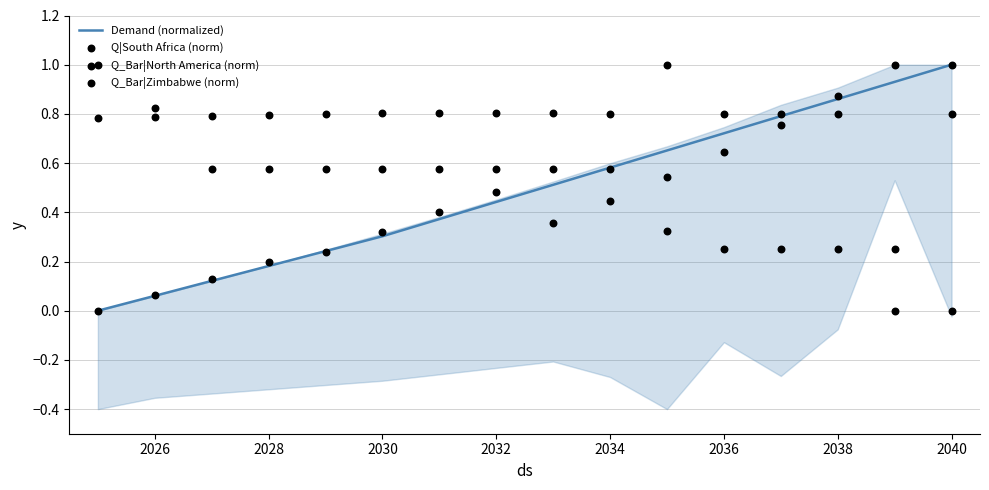

Which series has the largest total across all categories?

Q|South Africa (norm)